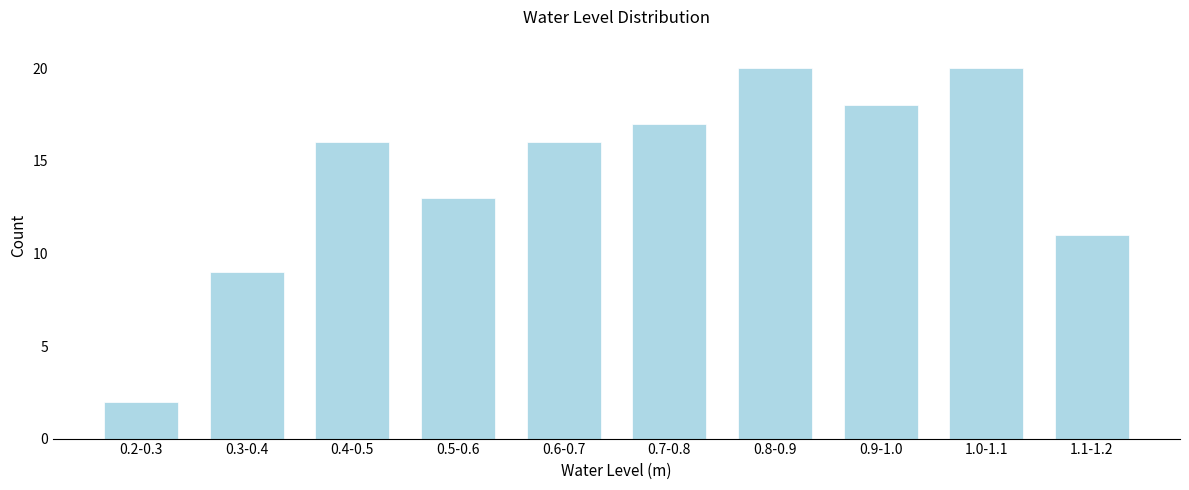

Reading left to right, list all the values displayed in this chart.

2	9	16	13	16	17	20	18	20	11